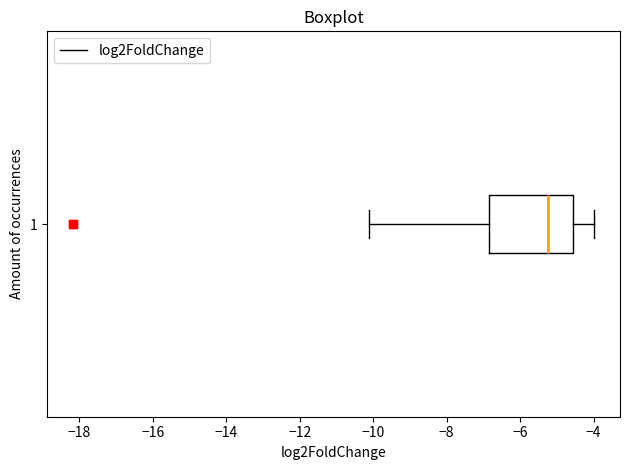

Transcribe this box plot: give where the median line is, the range the box spans, and where the two whiskers end, as read against the x-axis. The values are not printed on the chart, so give them approximately, as read against the axis.

median -5.2, box -6.8 to -4.6, whiskers -10.2 to -4.0